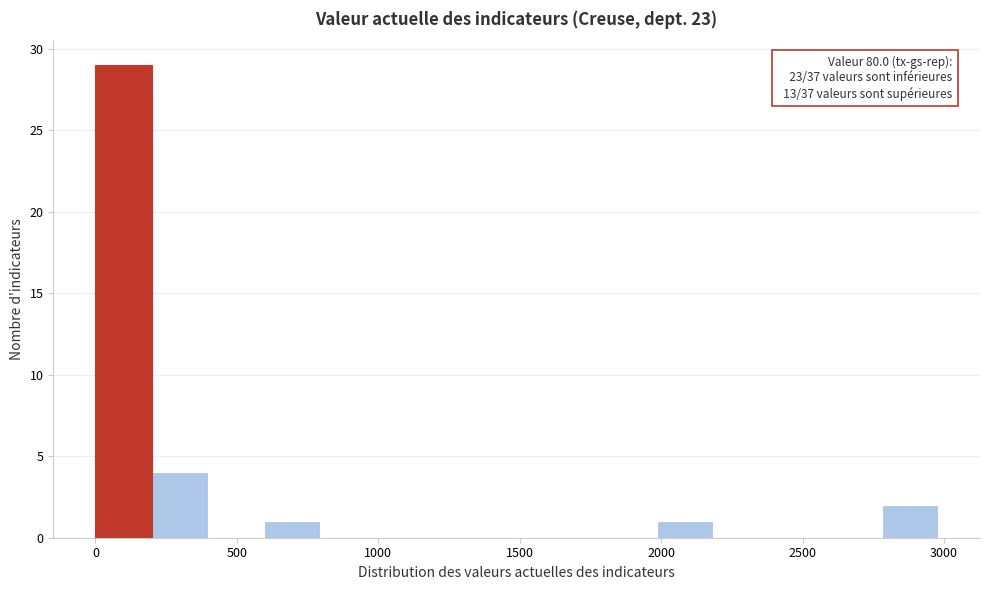

Around what value on the x-axis is the tallest bar? Give the approximate position of its centre, as read against the axis.

100